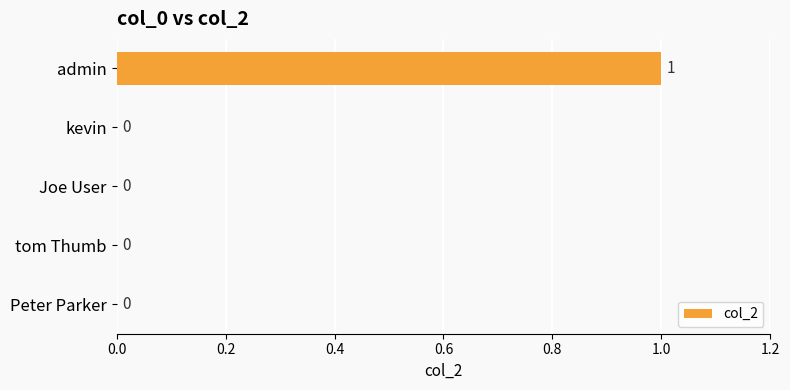

Which has a higher value, admin or Joe User?

admin